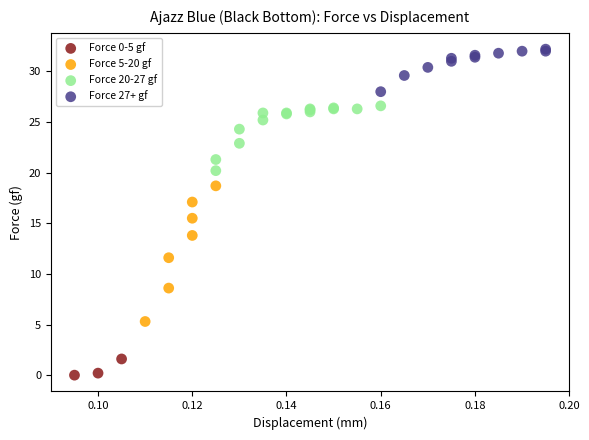

Which series has the widest spread of Y values?

Force 5-20 gf